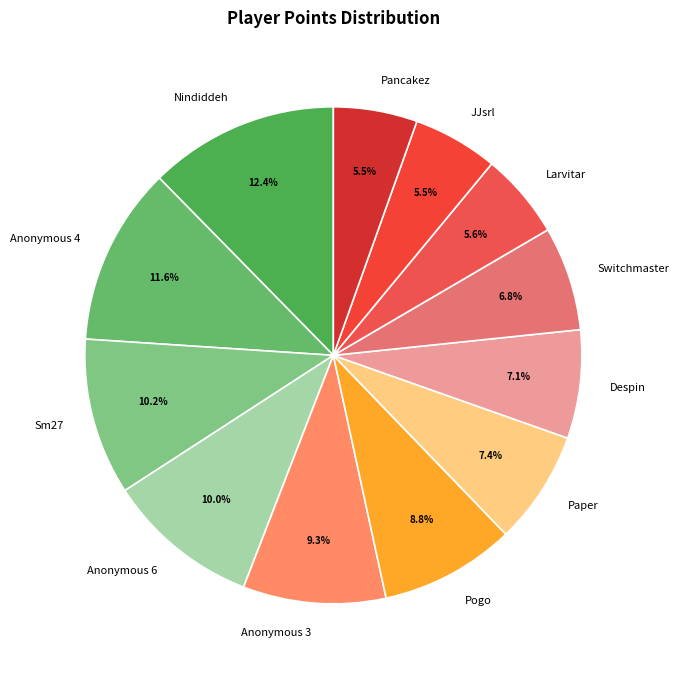

What is the largest slice in the pie chart?

Nindiddeh